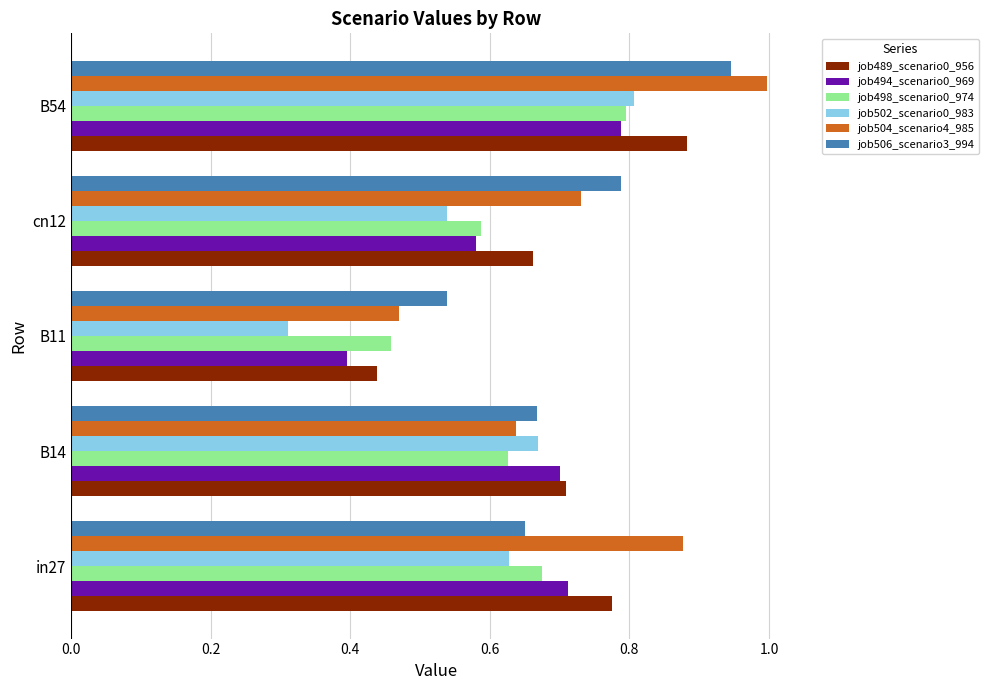

Where is job489_scenario0_956 nearest to the value 0?

B11